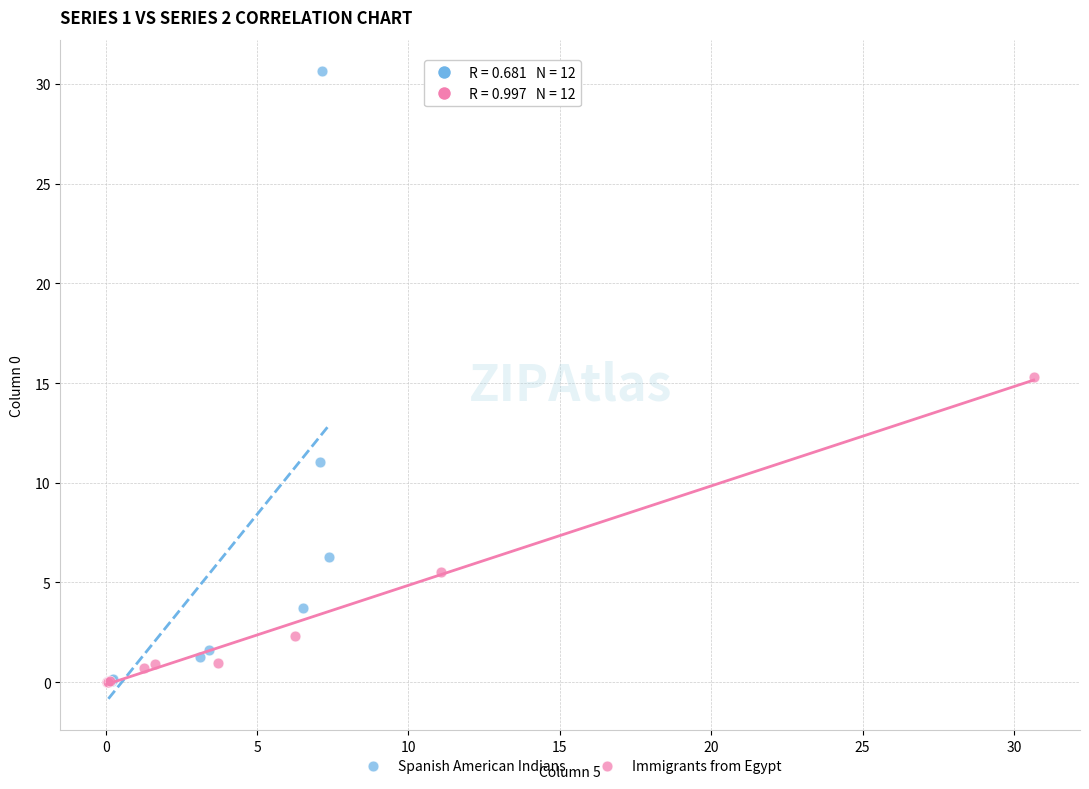

Which series has the largest Y range (max minus min)?

Spanish American Indians